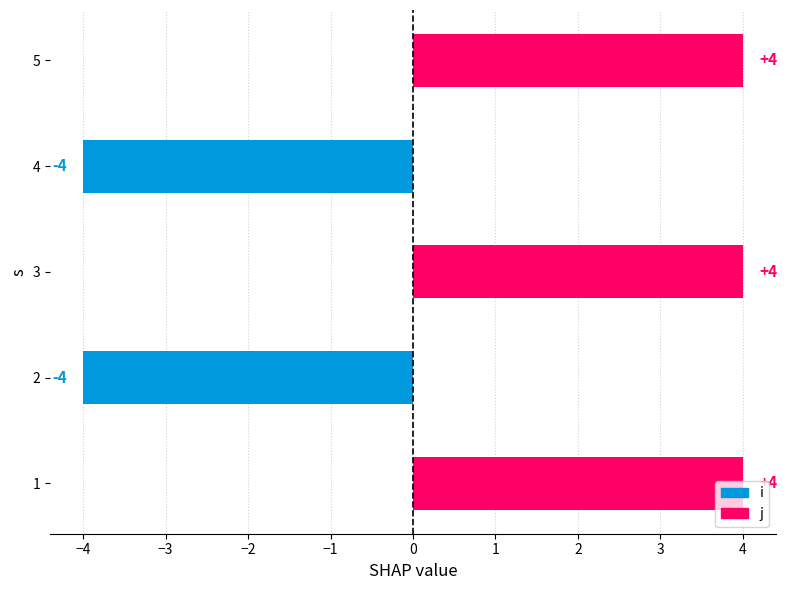

What is the ratio of the value at 3 to the value at 5?

1.0